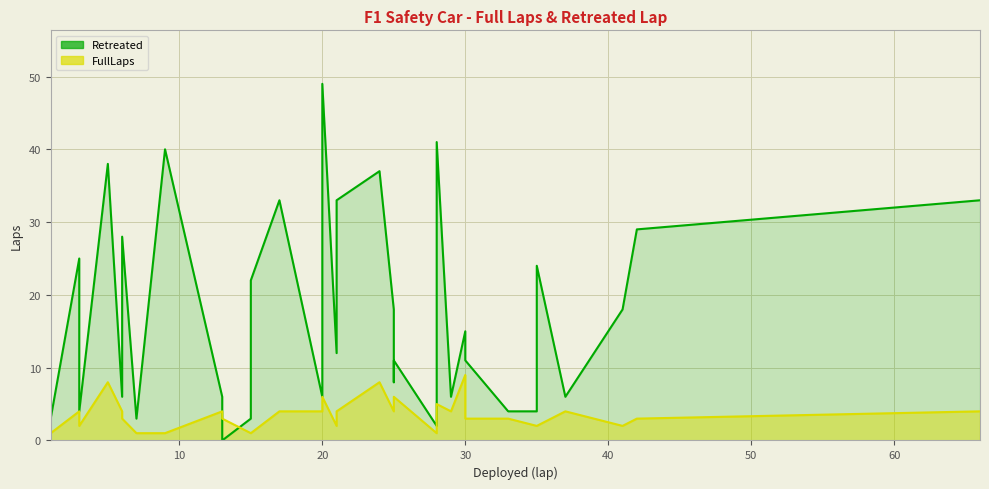

Does the chart display data point markers on the line(s)?

No